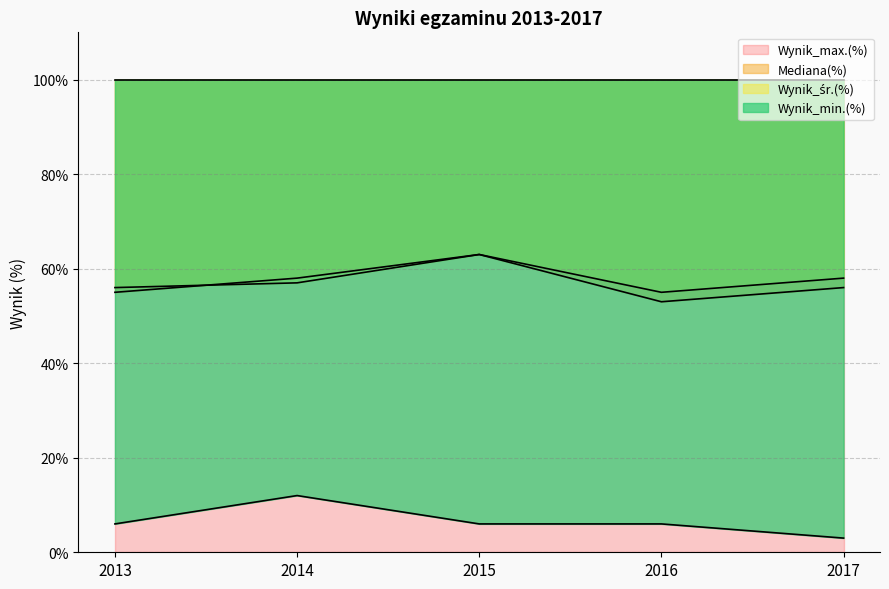

True or false: Wynik_min.(%) and Mediana(%) intersect in this chart.

False